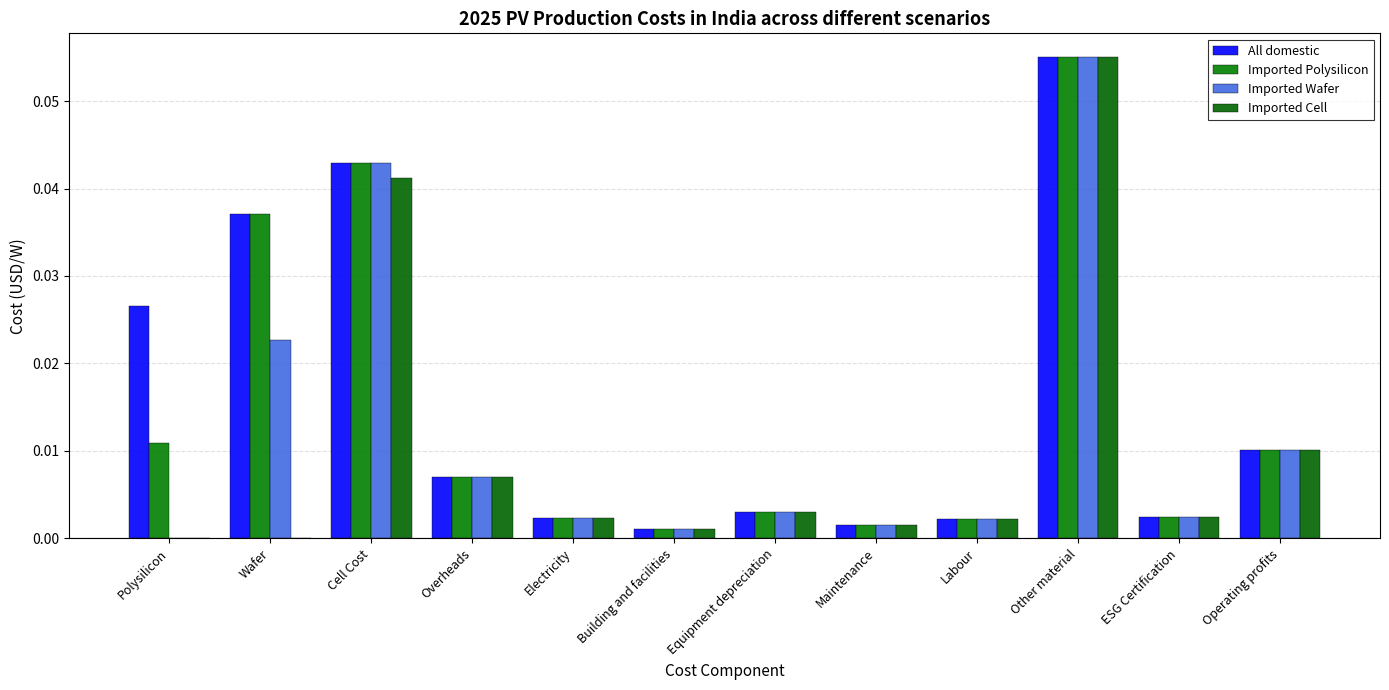

What is the sum of all Imported Cell values?

0.1